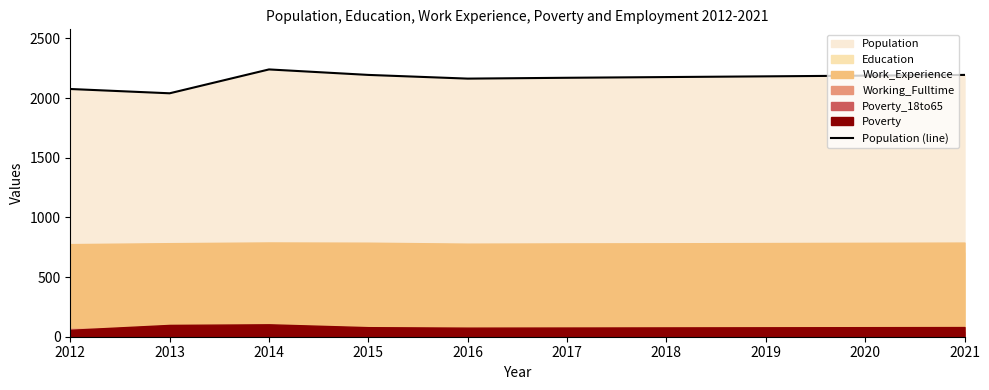

The value of Population (line) at 2012 is 2076. True or false?

True